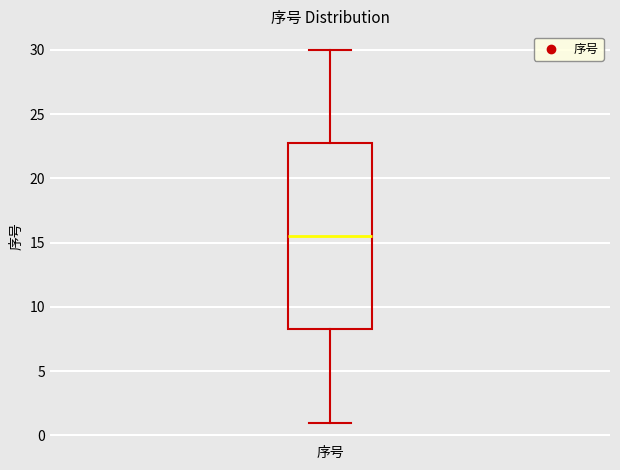

Transcribe this box plot: give where the median line is, the range the box spans, and where the two whiskers end, as read against the y-axis. The values are not printed on the chart, so give them approximately, as read against the axis.

median 15.5, box 8.5 to 23.0, whiskers 1.0 to 30.0